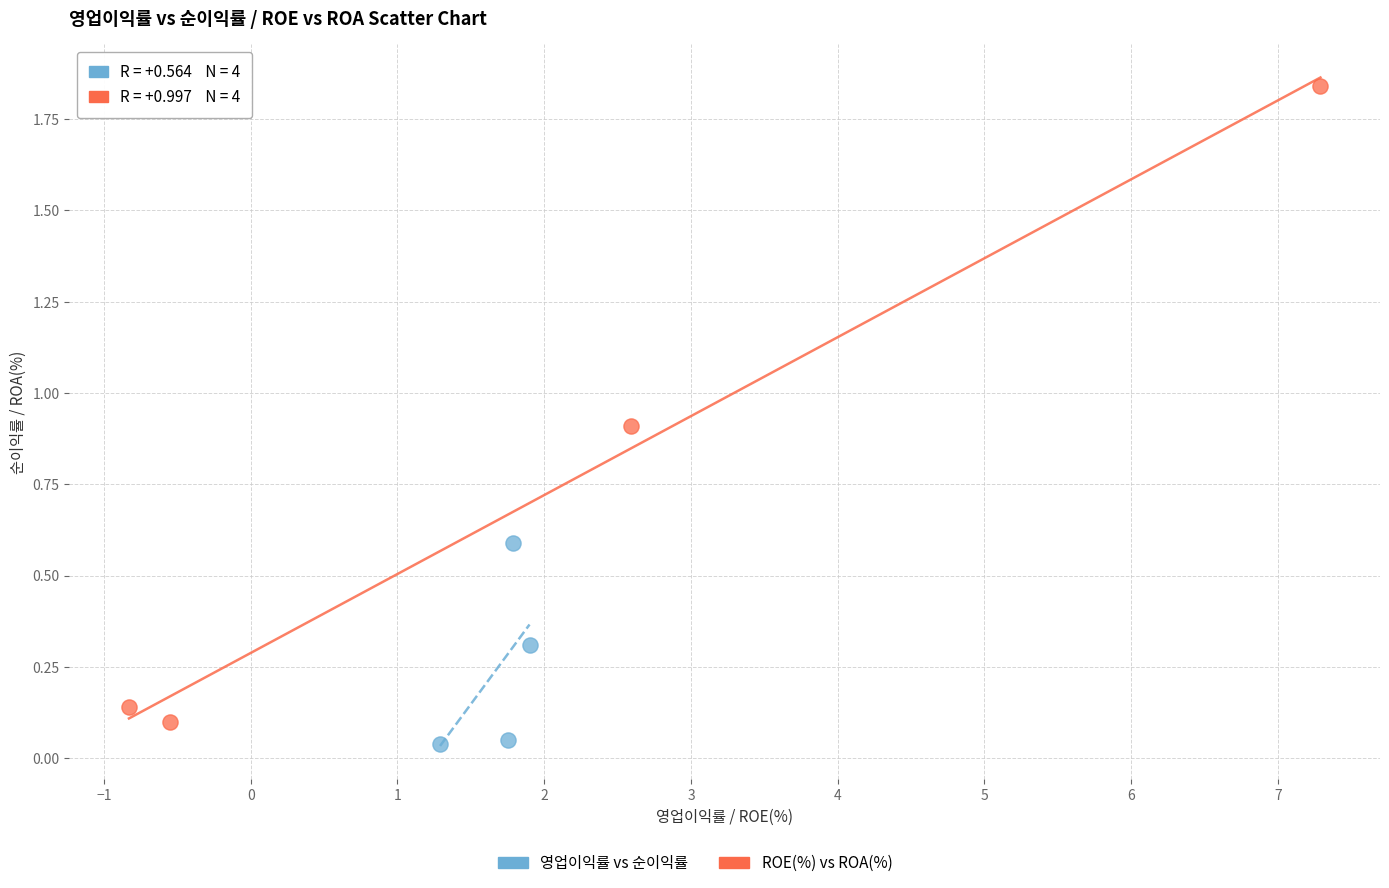

Which series reaches the maximum Y coordinate?

ROE(%) vs ROA(%)